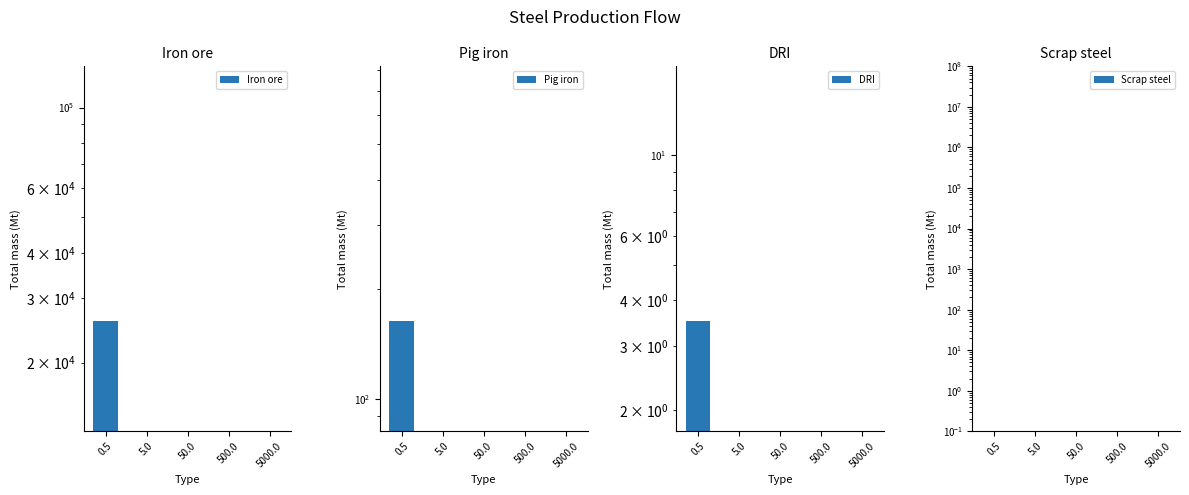

Between 5.0 and 50.0, which is larger?

5.0